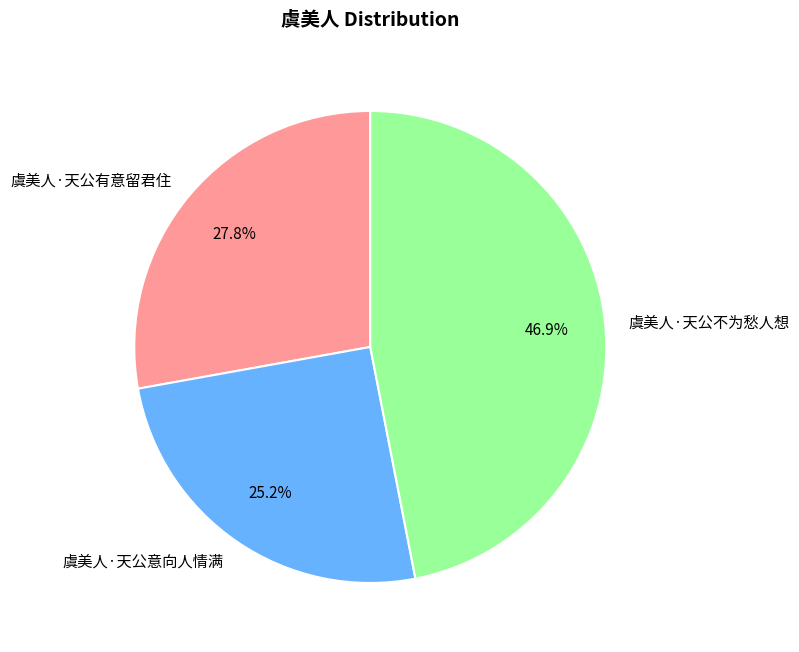

Which has a higher value, 虞美人·天公不为愁人想 or 虞美人·天公有意留君住?

虞美人·天公不为愁人想